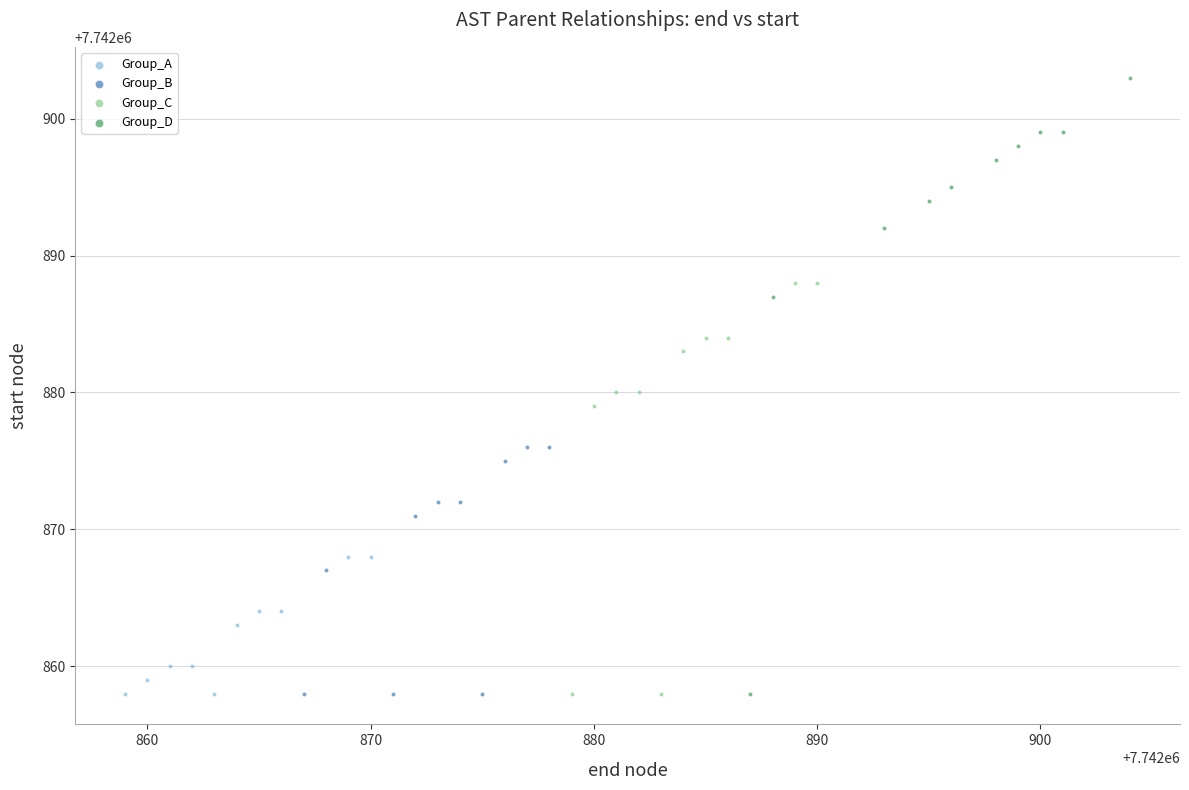

Which series contains the highest Y value?

Group_D